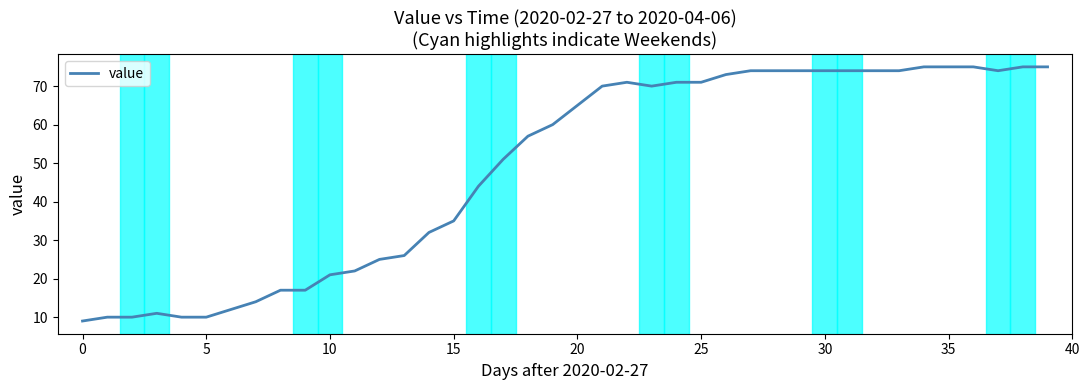

What is the difference between the maximum and minimum values?

66